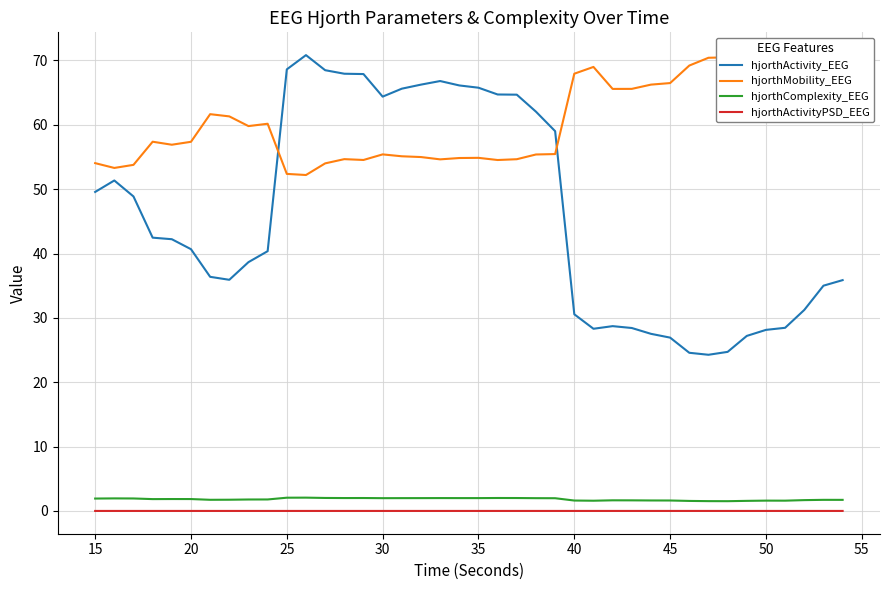

True or false: hjorthMobility_EEG and hjorthActivityPSD_EEG intersect in this chart.

False